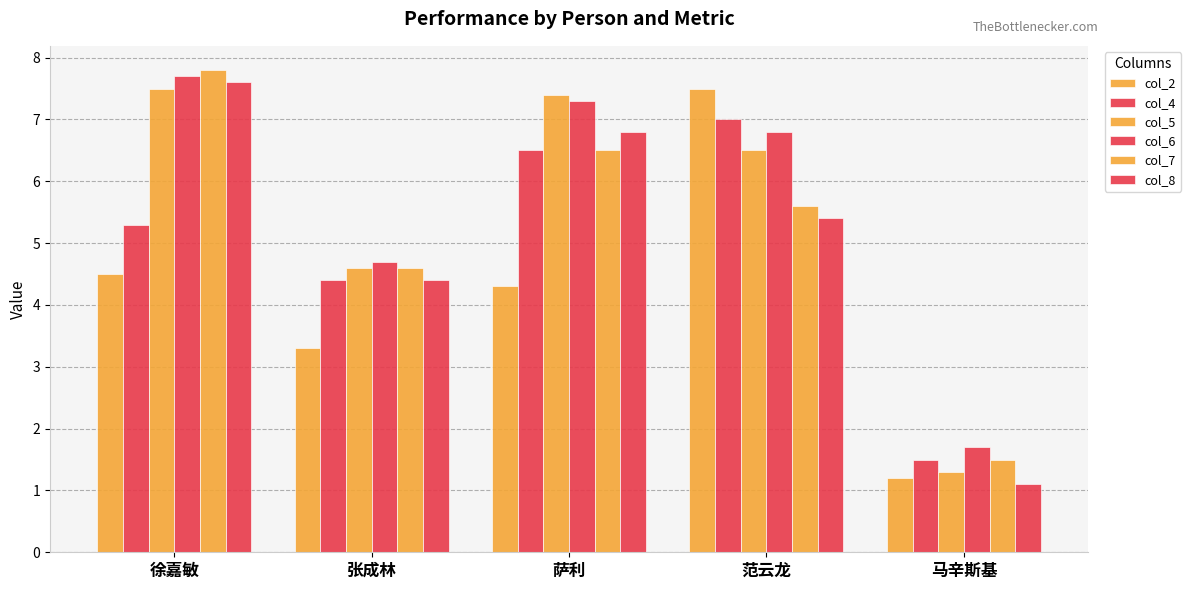

How many bars are there in total?

30